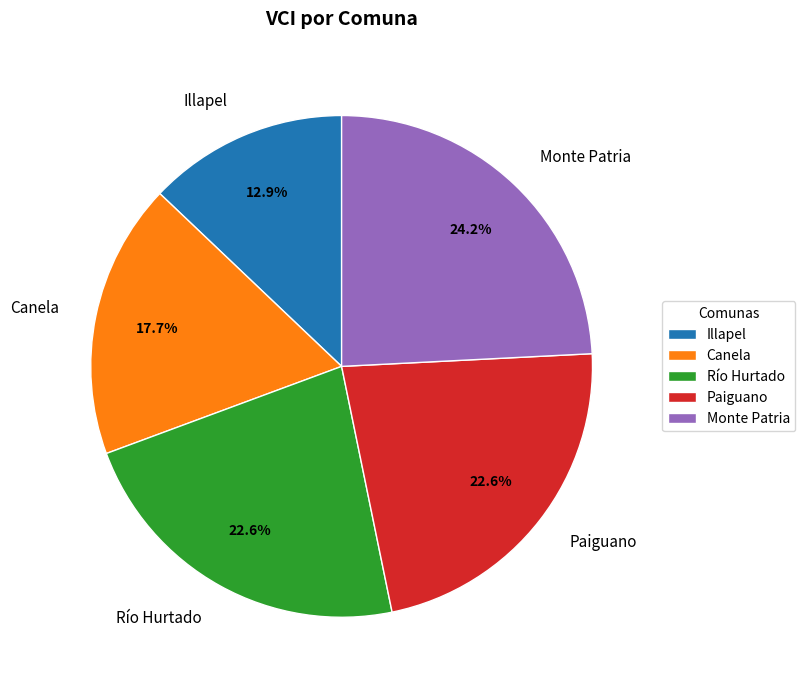

The Canela slice represents 5% of the pie. True or false?

False